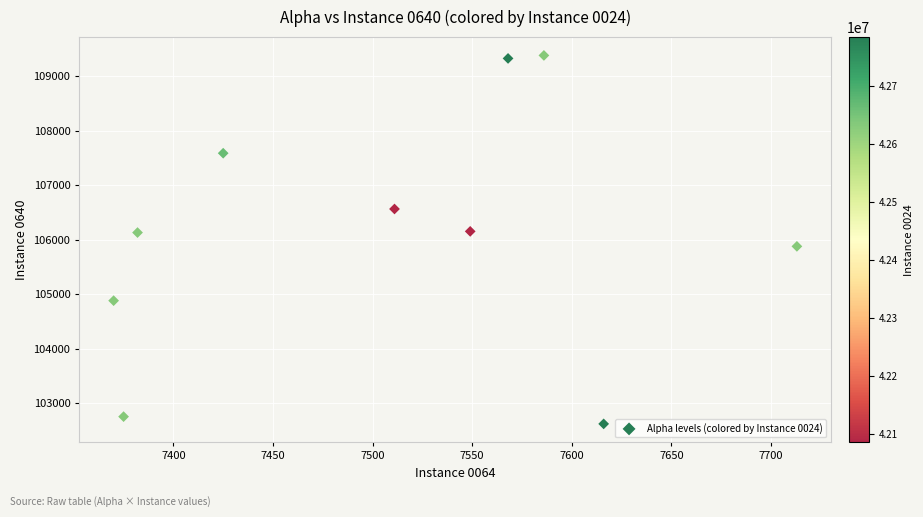

What is the average X value?

7510